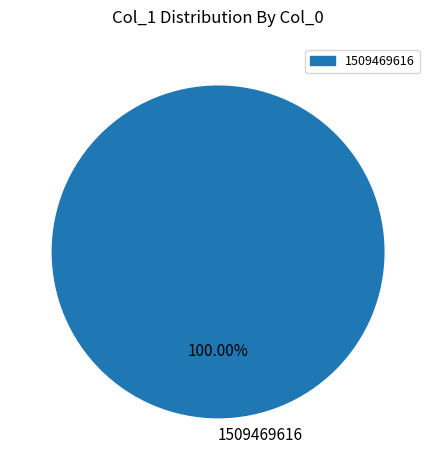

Rank the categories by value from highest to lowest.

1509469616